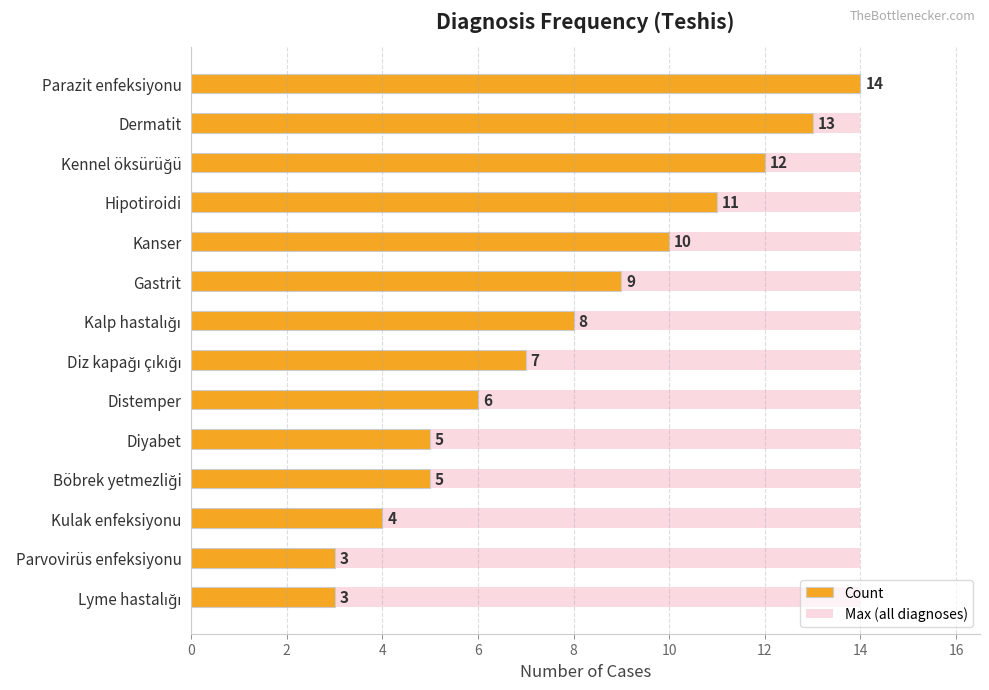

Are the bars horizontal?

Yes